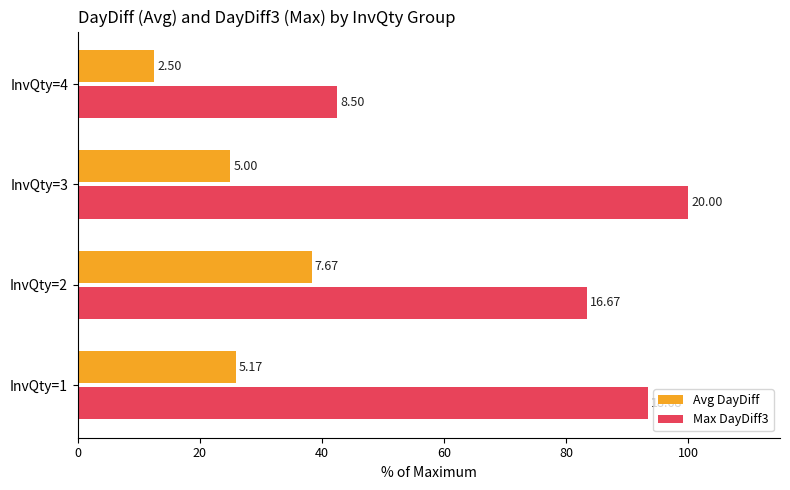

What are all the series names shown in the legend?

Avg DayDiff, Max DayDiff3